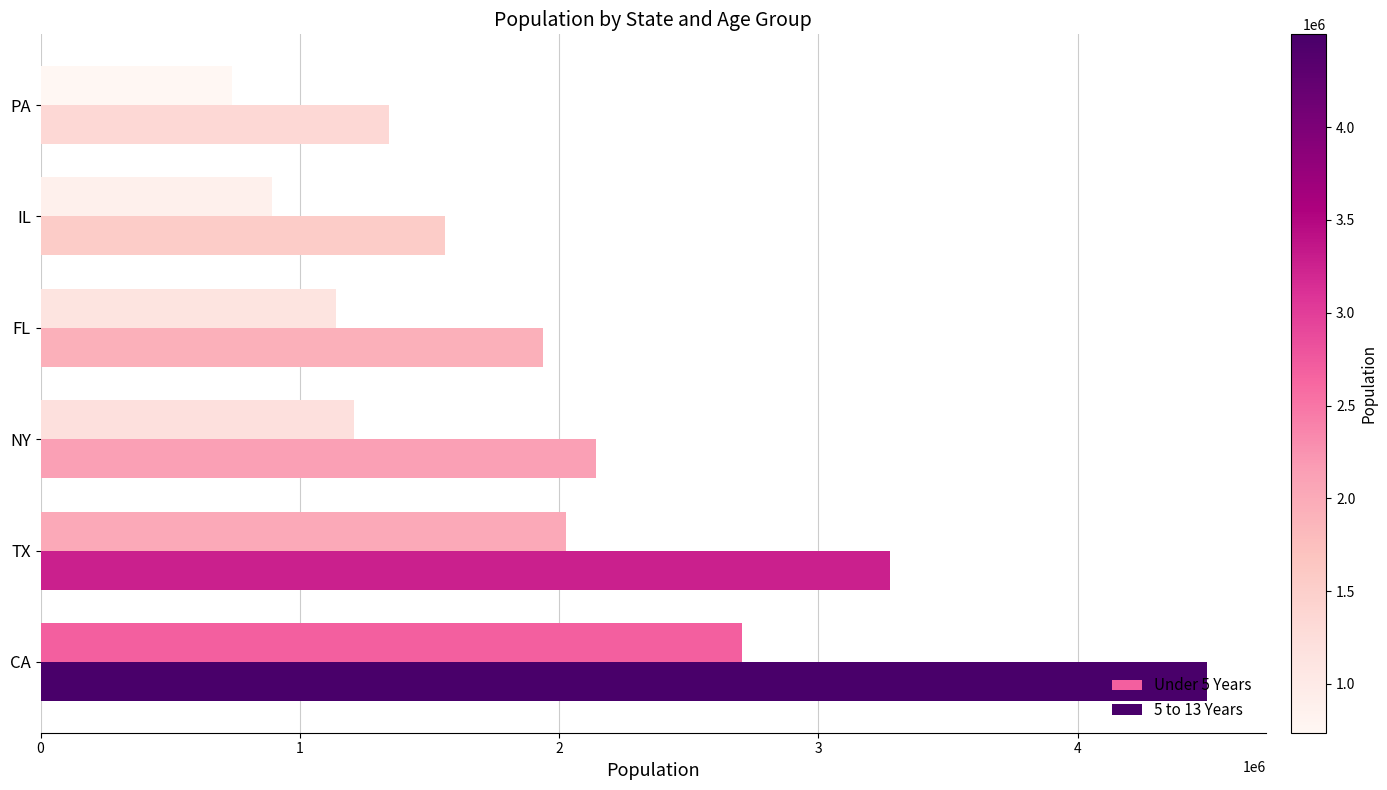

At which label is Under 5 Years closest to 1721060?

TX